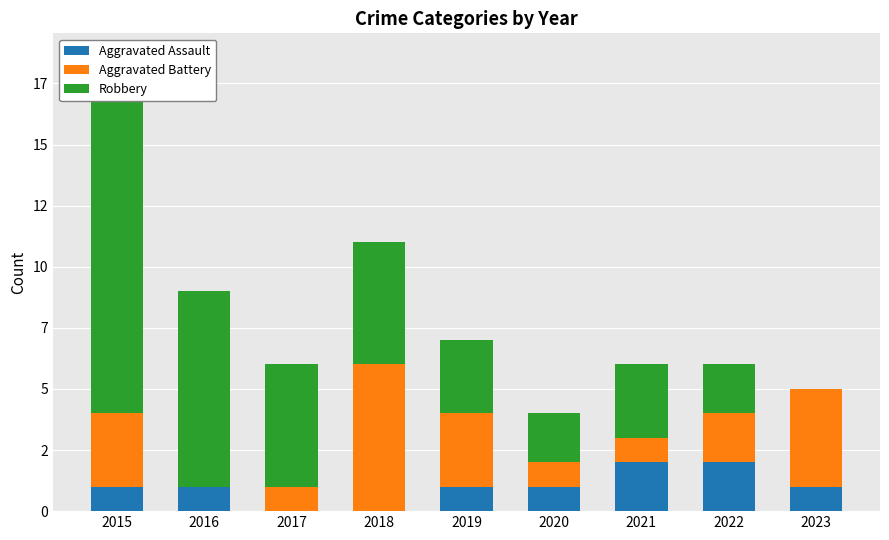

Reading right to left, extract all data points from this chart.

Aggravated Assault: 1	2	2	1	1	0	0	1	1
Aggravated Battery: 4	2	1	1	3	6	1	0	3
Robbery: 0	2	3	2	3	5	5	8	13